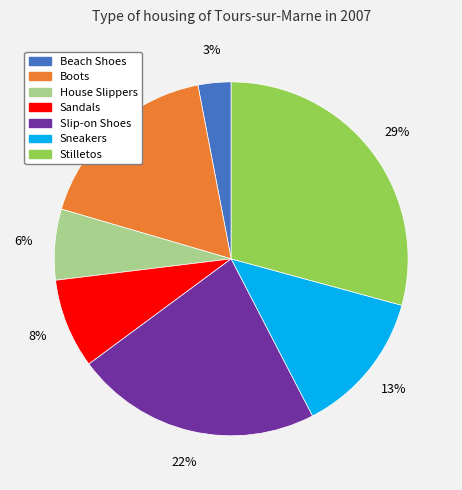

Is the sum of Slip-on Shoes and Sandals greater than half?

No